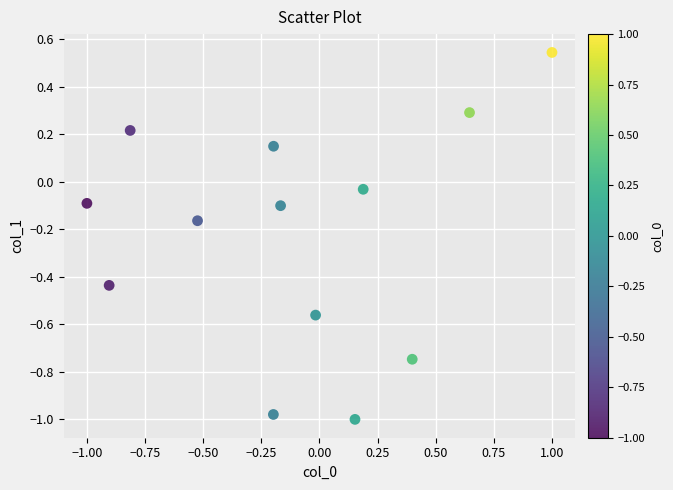

What is the range of Y values (max minus min)?

1.5